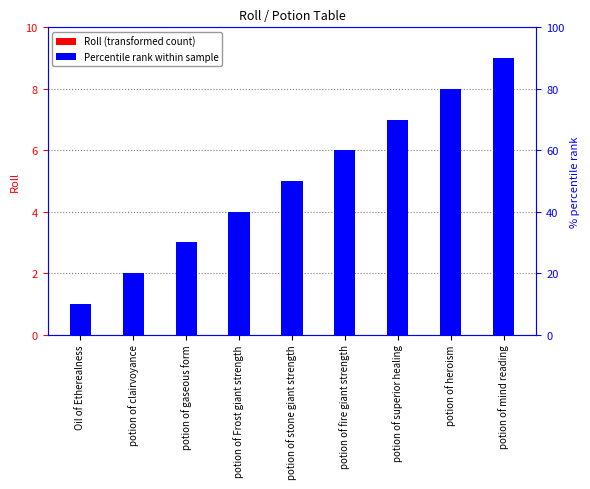

Which series has the largest total across all categories?

Roll (transformed count)